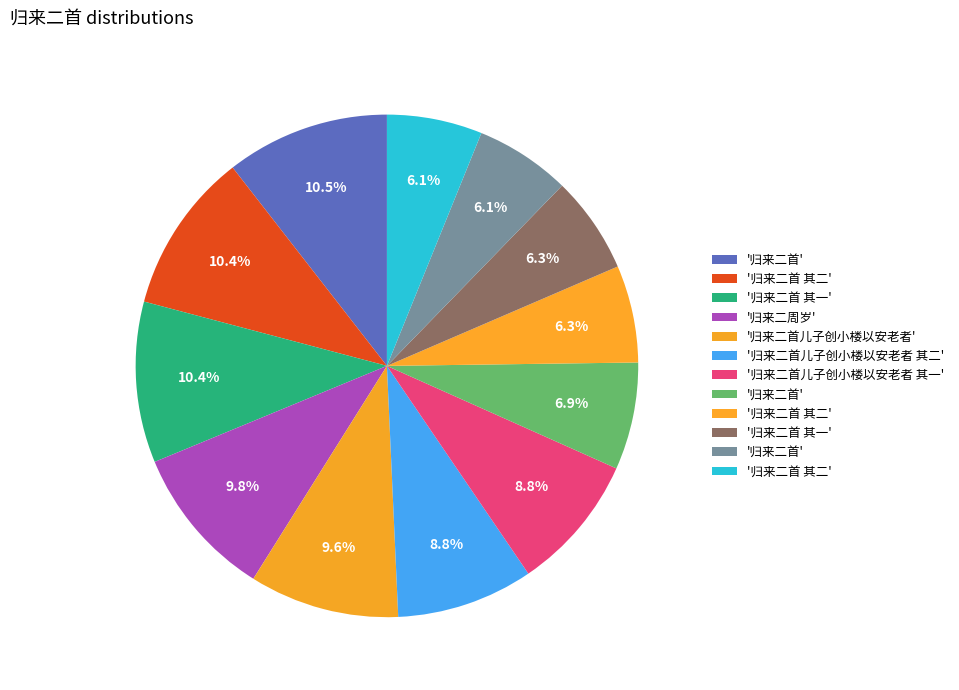

How many slices are in this pie chart?

12